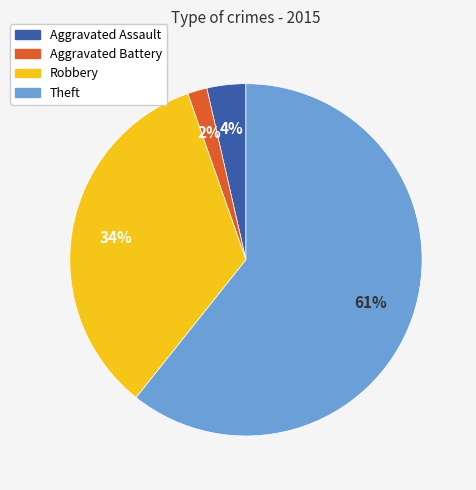

Does any single category account for the majority?

Yes